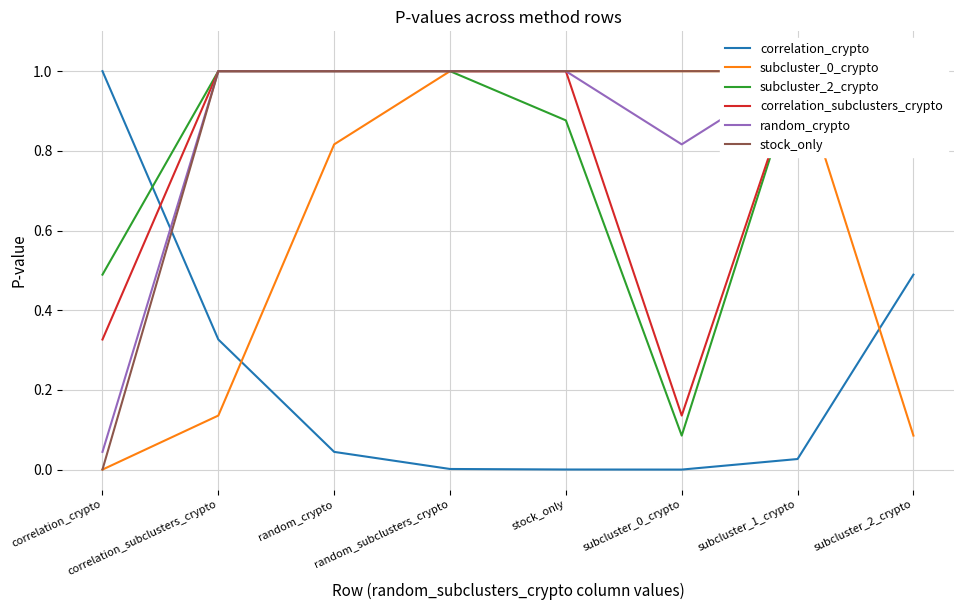

True or false: correlation_crypto has more than 1 points higher than both neighbors.

False